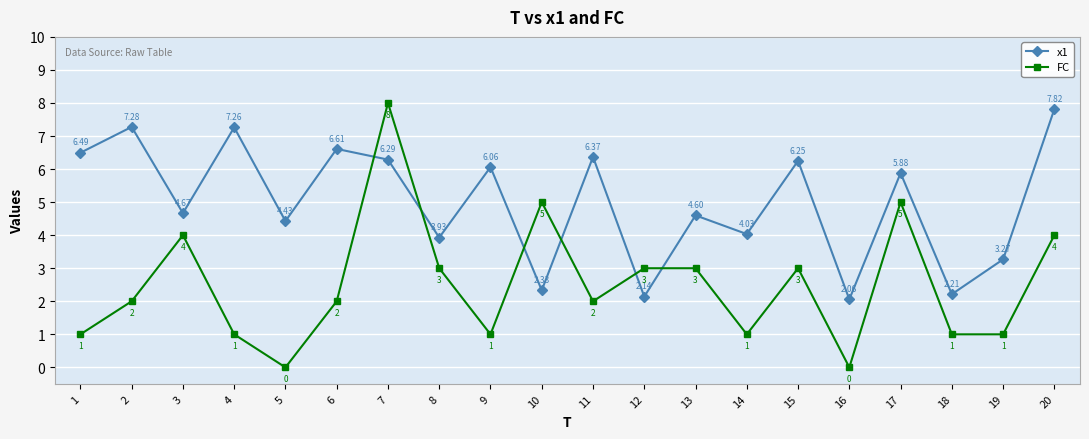

How many values in the x1 series are below 5?

10